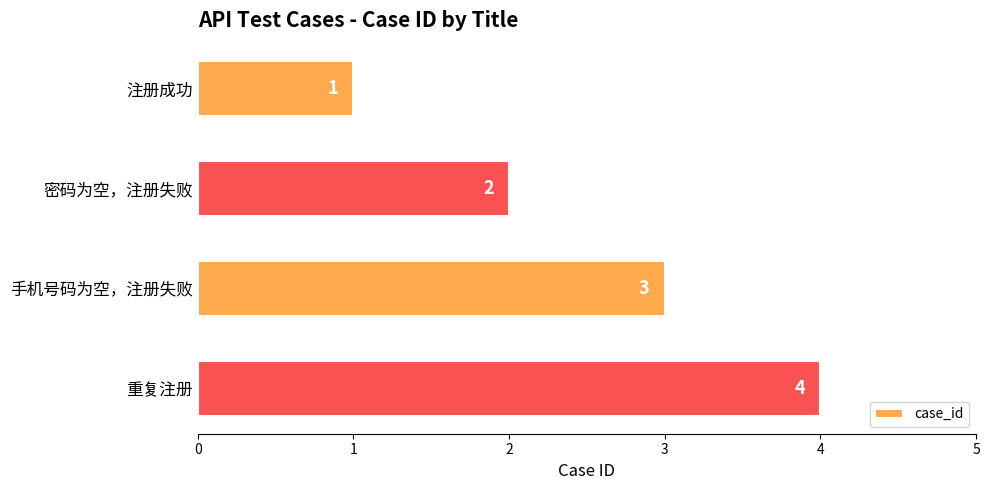

List the labels in order of value, largest first.

重复注册, 手机号码为空，注册失败, 密码为空，注册失败, 注册成功